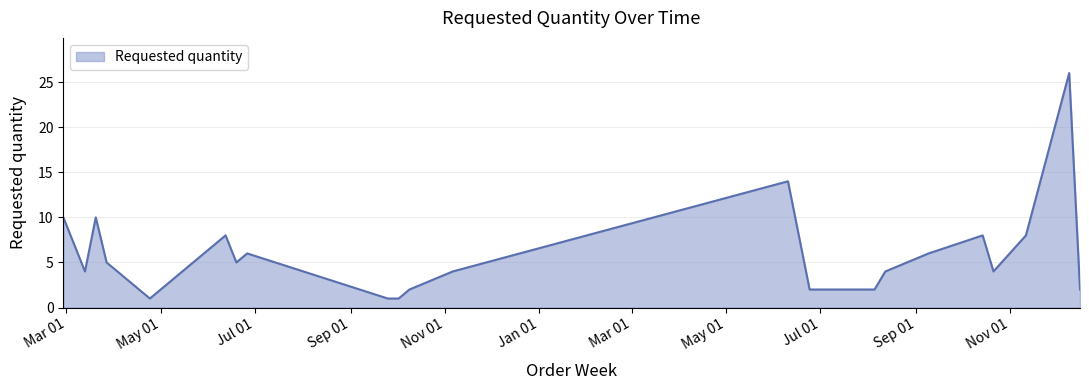

How many lines are shown in the chart?

1